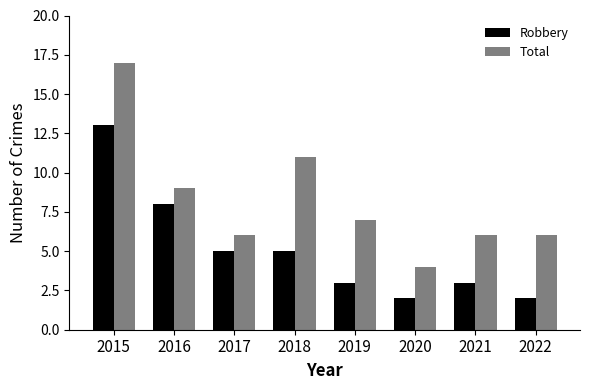

Which series has the largest total across all categories?

Total